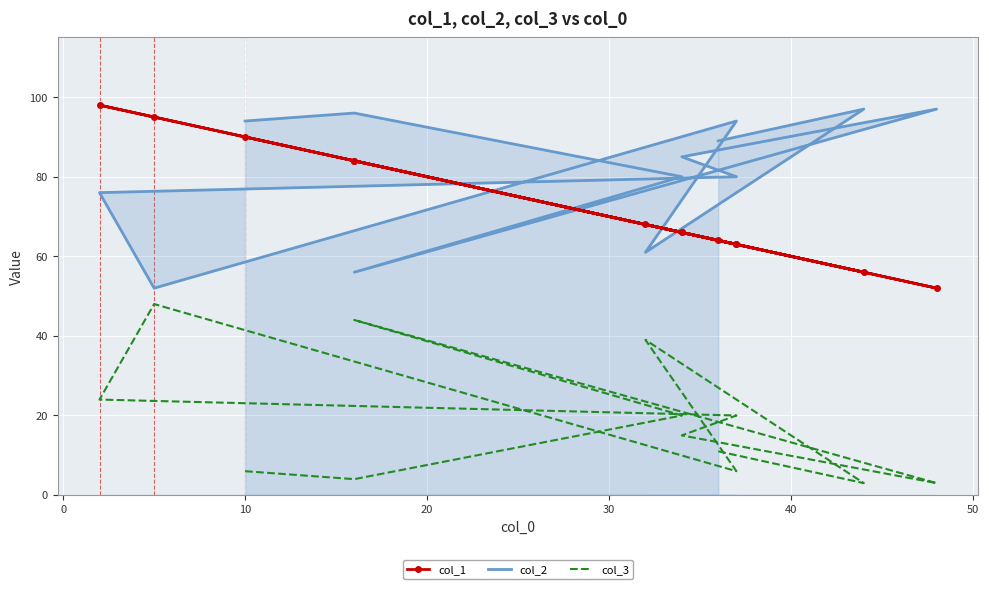

What is the minimum value for col_1?

52